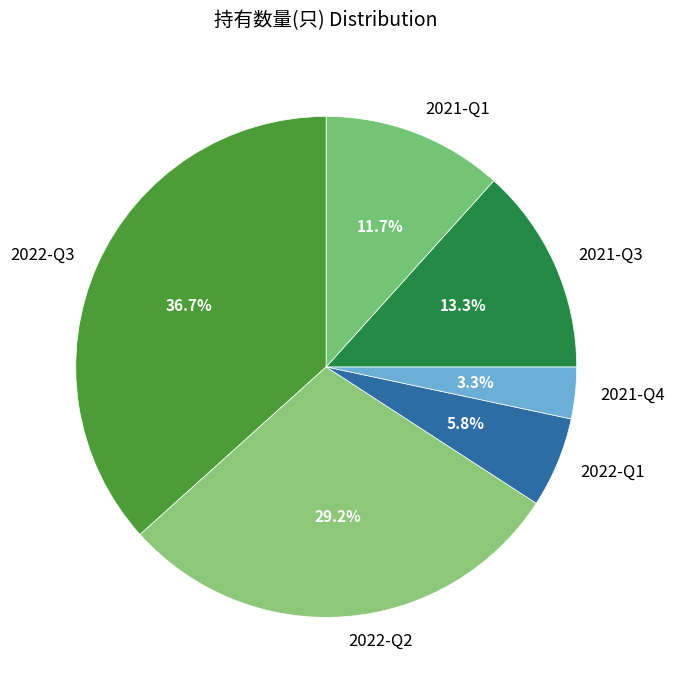

To the nearest percent, what portion does 2021-Q4 represent?

3%